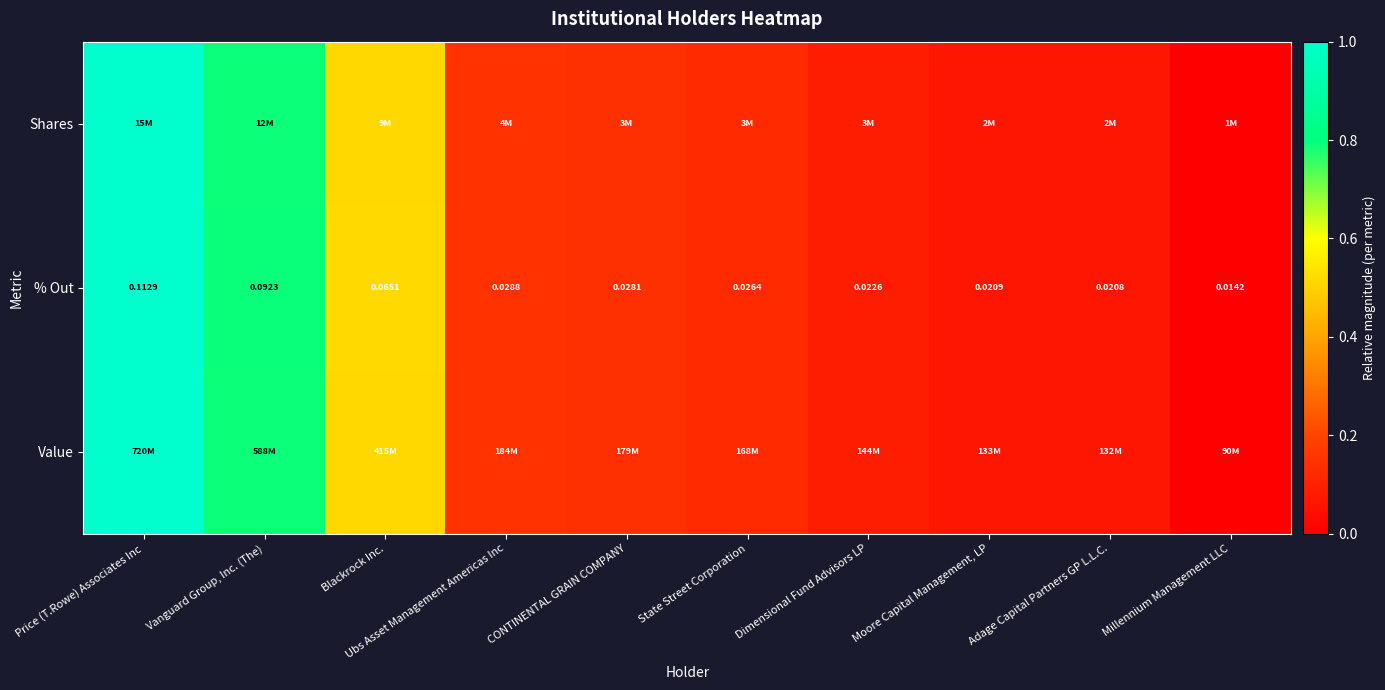

Rank the categories by % Out value from highest to lowest.

Price (T.Rowe) Associates Inc, Vanguard Group, Inc. (The), Blackrock Inc., Ubs Asset Management Americas Inc, CONTINENTAL GRAIN COMPANY, State Street Corporation, Dimensional Fund Advisors LP, Moore Capital Management, LP, Adage Capital Partners GP L.L.C., Millennium Management LLC